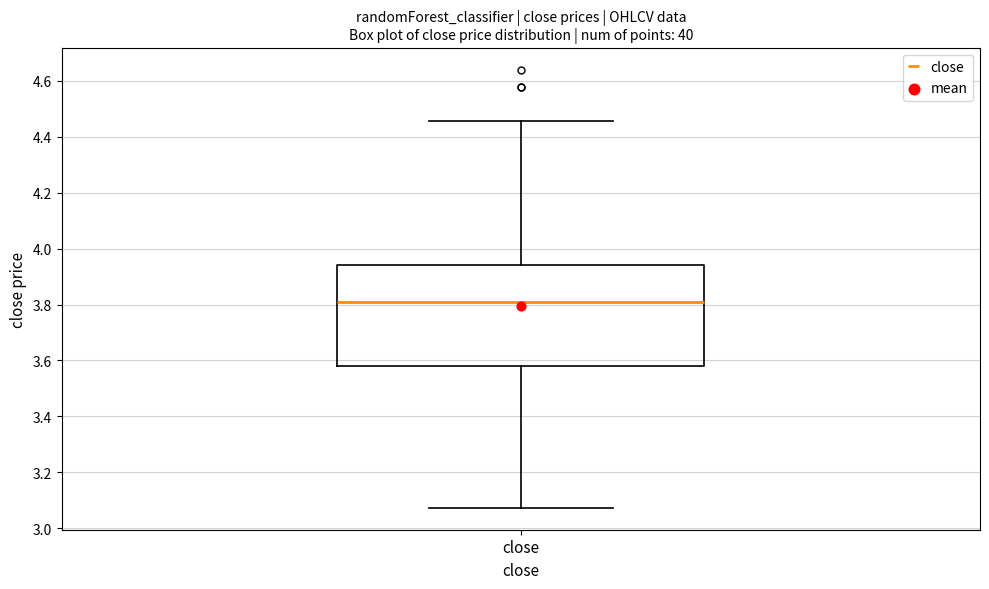

Transcribe this box plot: give where the median line is, the range the box spans, and where the two whiskers end, as read against the y-axis. The values are not printed on the chart, so give them approximately, as read against the axis.

median 3.82, box 3.58 to 3.94, whiskers 3.08 to 4.46